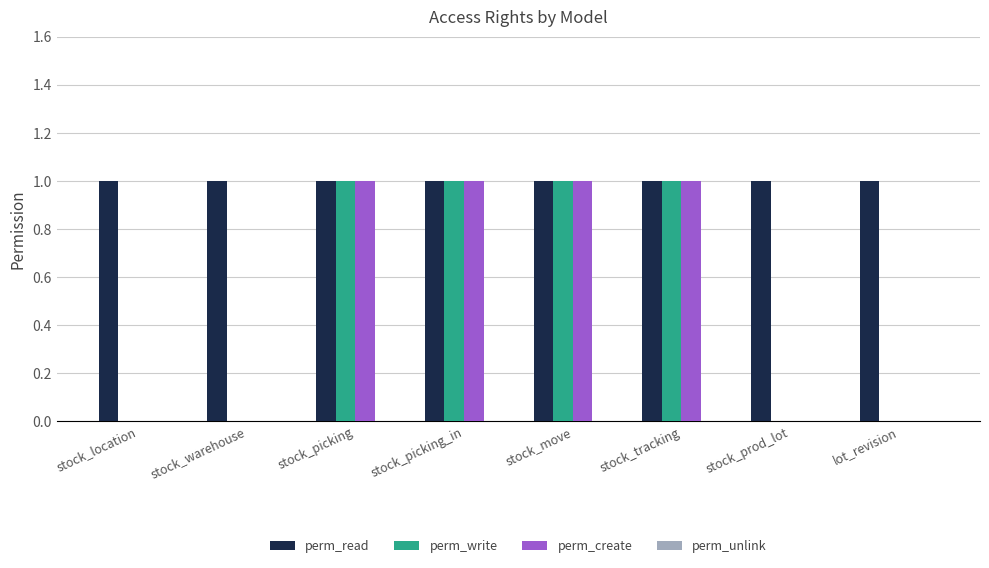

Which series has the largest total across all categories?

perm_read